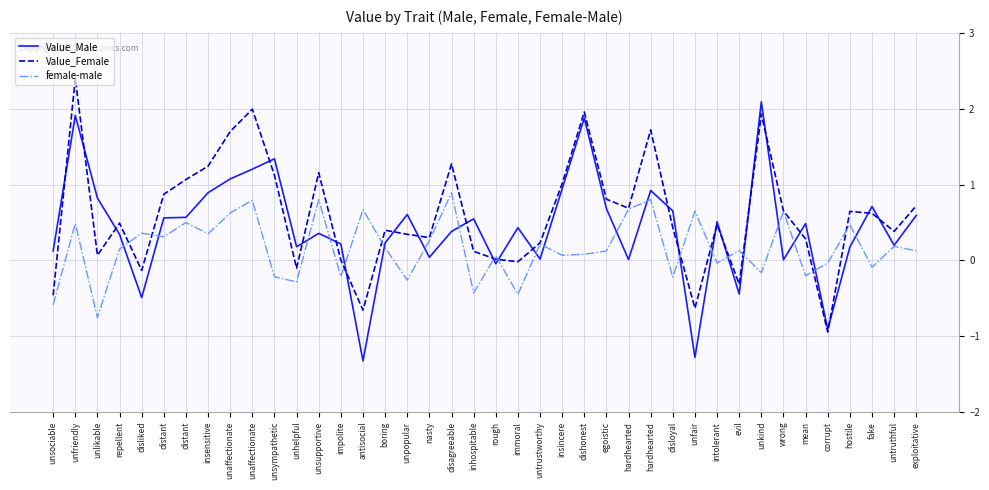

What is the difference between the second highest and minimum values in the Value_Male series?

3.2